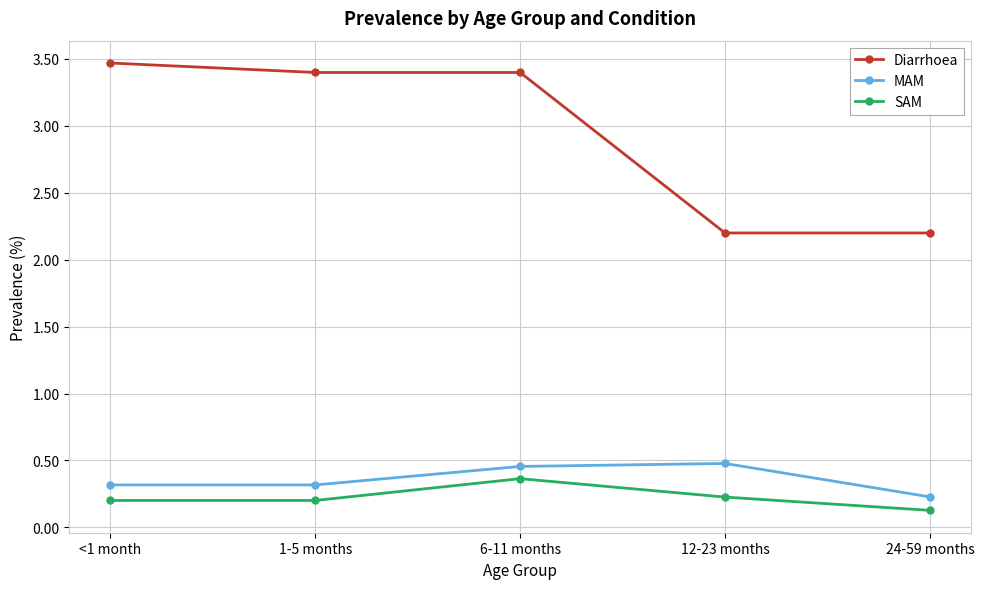

What position from the left is 1-5 months?

2